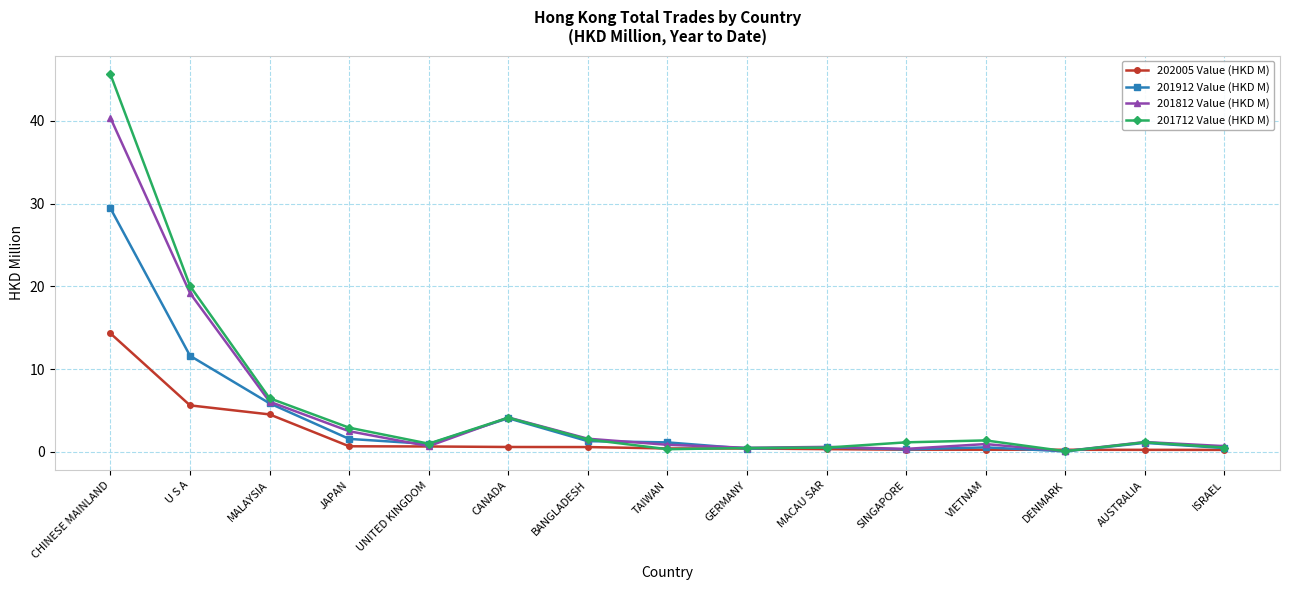

List the series in order of their peak value, highest first.

201712 Value (HKD M), 201812 Value (HKD M), 201912 Value (HKD M), 202005 Value (HKD M)